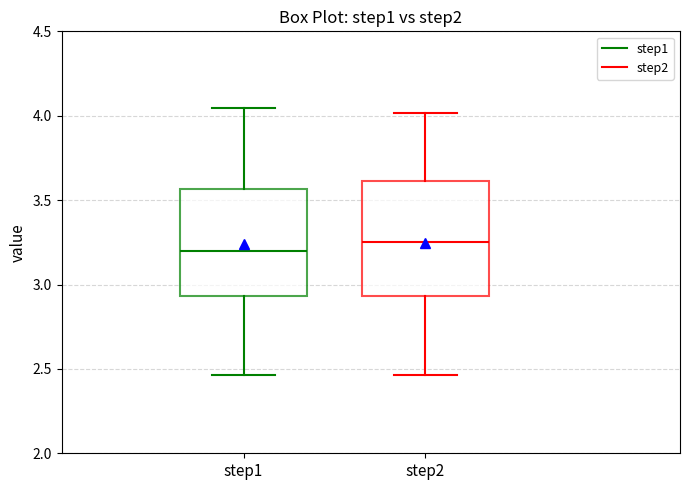

Reading left to right, transcribe this box plot: for each box, give where its median line is, the range the box spans, and where its two whiskers end, as read against the y-axis. The values are not printed on the chart, so give them approximately, as read against the axis.

step1: median 3.20, box 2.95 to 3.55, whiskers 2.45 to 4.05
step2: median 3.25, box 2.95 to 3.60, whiskers 2.45 to 4.00